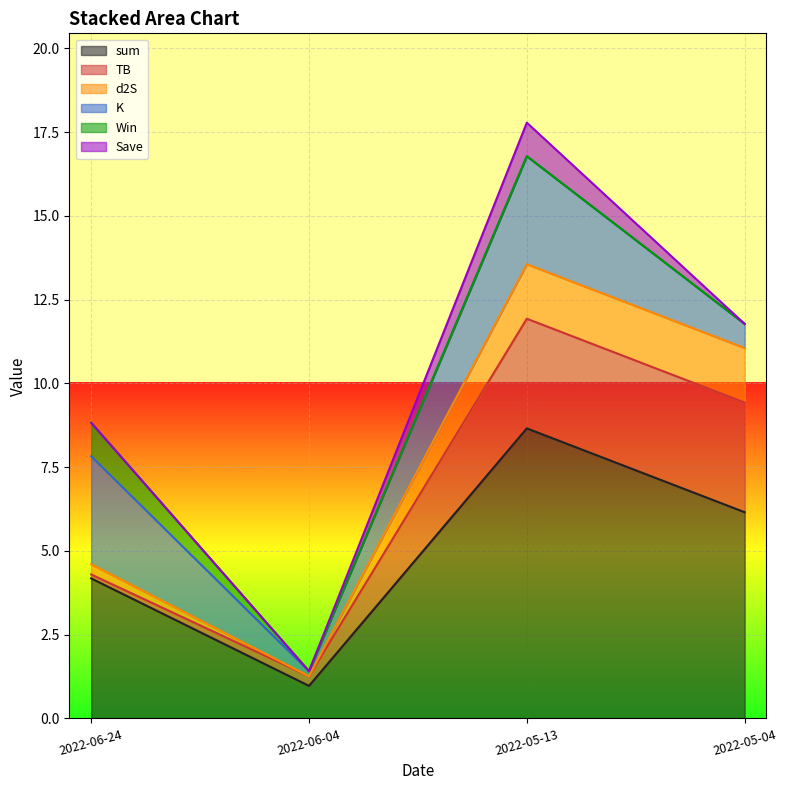

What is the sum of the sum values at 2022-06-04 and 2022-06-24?

5.1